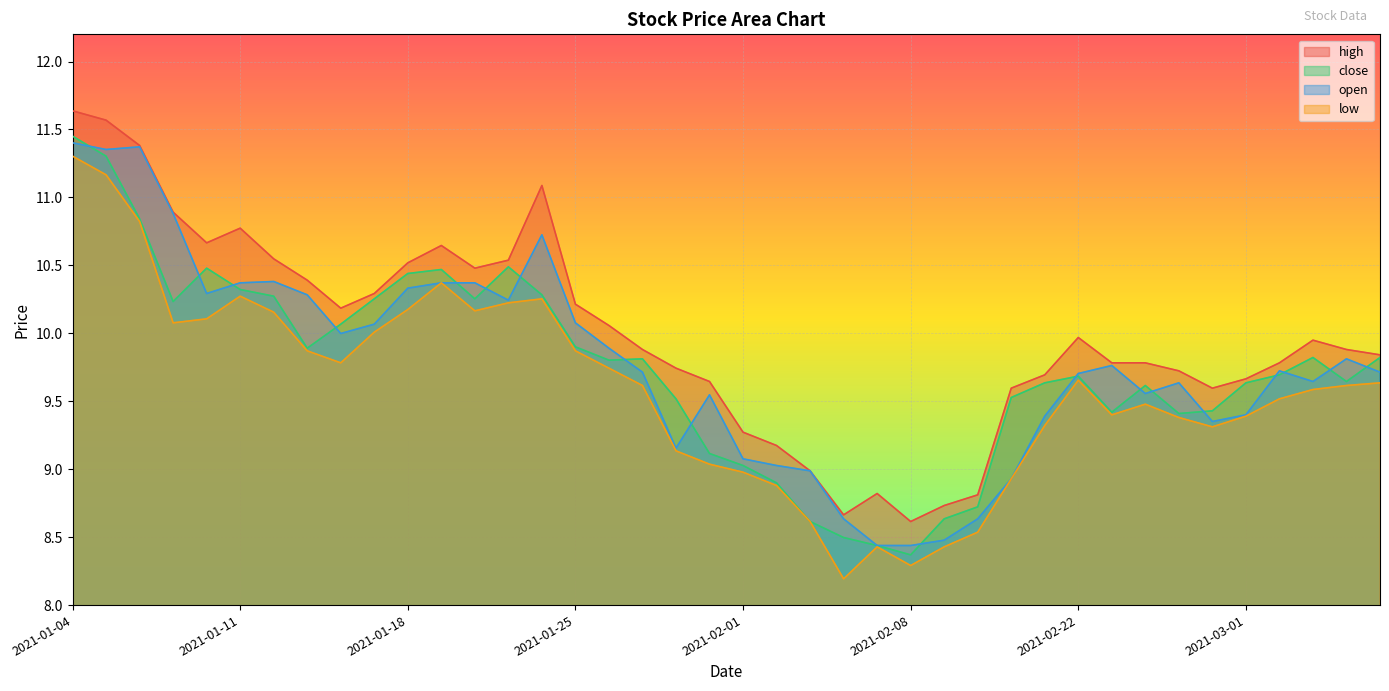

What is the total value across all series at 2021-01-13?

40.4